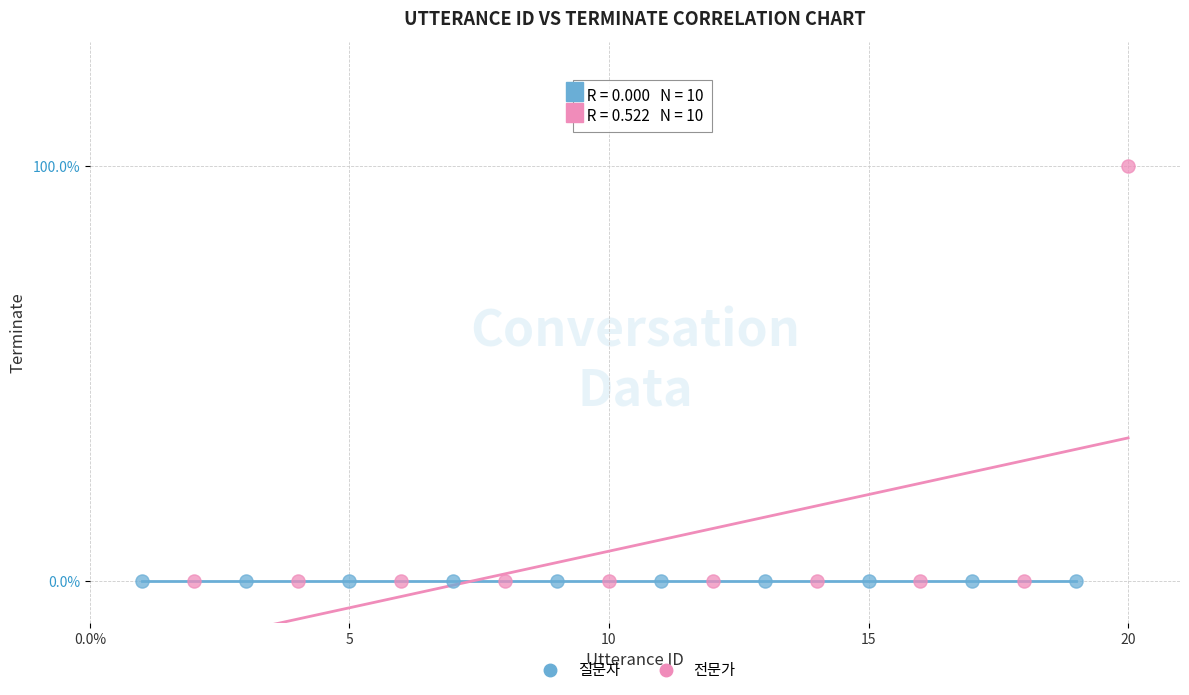

Which series reaches the maximum Y coordinate?

전문가